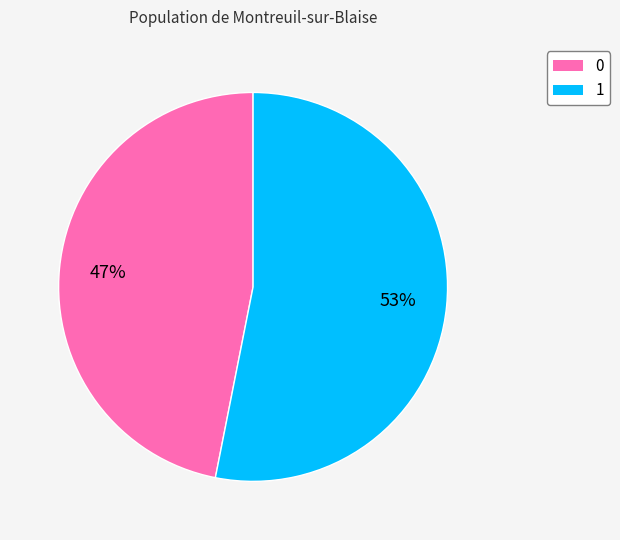

Combined, do 0 and 1 account for over 50%?

Yes